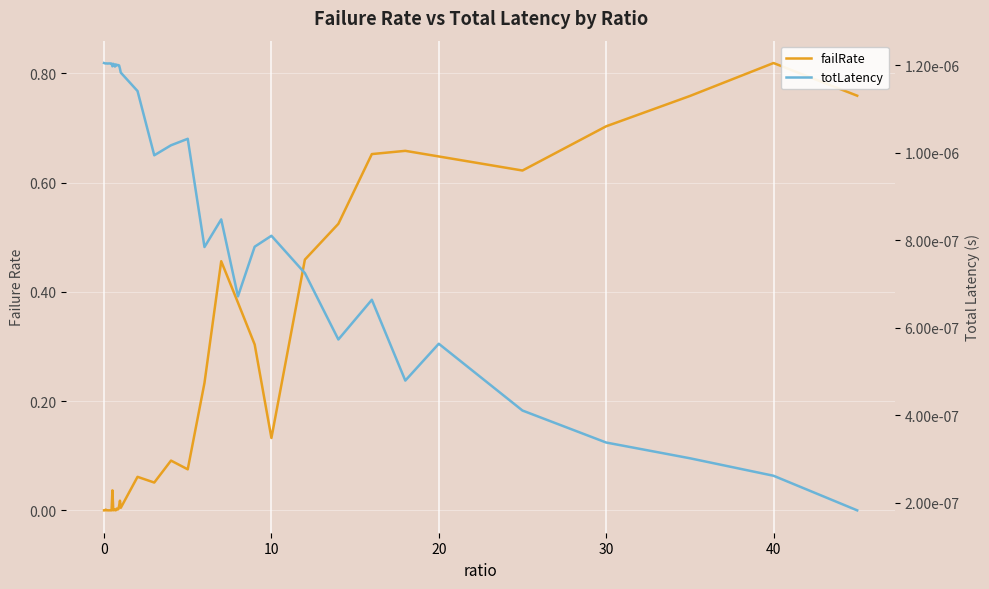

True or false: totLatency and failRate cross at least once.

True